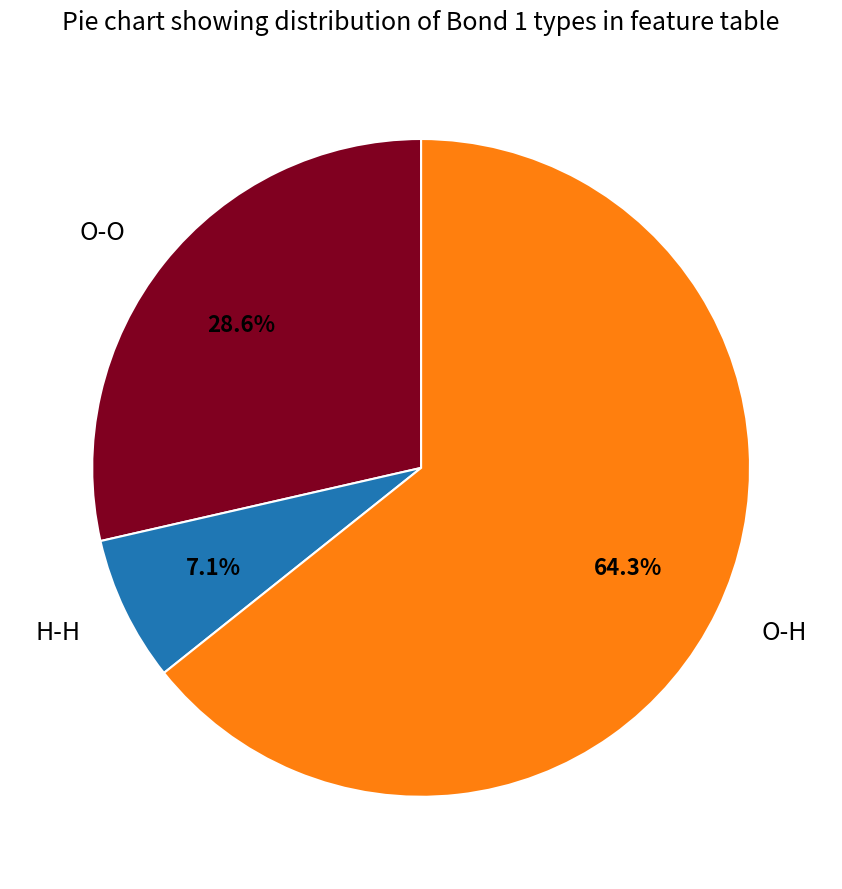

Is O-H the majority of the pie?

Yes